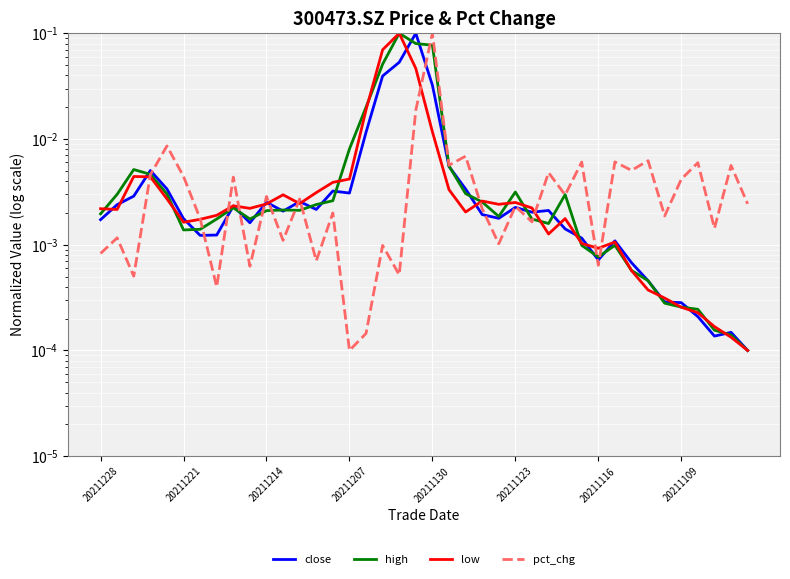

Reading right to left, list all the values displayed in this chart.

close: 0.0	0.0	0.0	0.0	0.0	0.0	0.0	0.0	0.0	0.0	0.0	0.0	0.0	0.0	0.0	0.0	0.0	0.0	0.0	0.0	0.1	0.1	0.0	0.0	0.0	0.0	0.0	0.0	0.0	0.0	0.0	0.0	0.0	0.0	0.0	0.0	0.0	0.0	0.0	0.0
high: 0.0	0.0	0.0	0.0	0.0	0.0	0.0	0.0	0.0	0.0	0.0	0.0	0.0	0.0	0.0	0.0	0.0	0.0	0.0	0.1	0.1	0.1	0.1	0.0	0.0	0.0	0.0	0.0	0.0	0.0	0.0	0.0	0.0	0.0	0.0	0.0	0.0	0.0	0.0	0.0
low: 0.0	0.0	0.0	0.0	0.0	0.0	0.0	0.0	0.0	0.0	0.0	0.0	0.0	0.0	0.0	0.0	0.0	0.0	0.0	0.0	0.0	0.1	0.1	0.0	0.0	0.0	0.0	0.0	0.0	0.0	0.0	0.0	0.0	0.0	0.0	0.0	0.0	0.0	0.0	0.0
pct_chg: 0.0	0.0	0.0	0.0	0.0	0.0	0.0	0.0	0.0	0.0	0.0	0.0	0.0	0.0	0.0	0.0	0.0	0.0	0.0	0.1	0.0	0.0	0.0	0.0	0.0	0.0	0.0	0.0	0.0	0.0	0.0	0.0	0.0	0.0	0.0	0.0	0.0	0.0	0.0	0.0